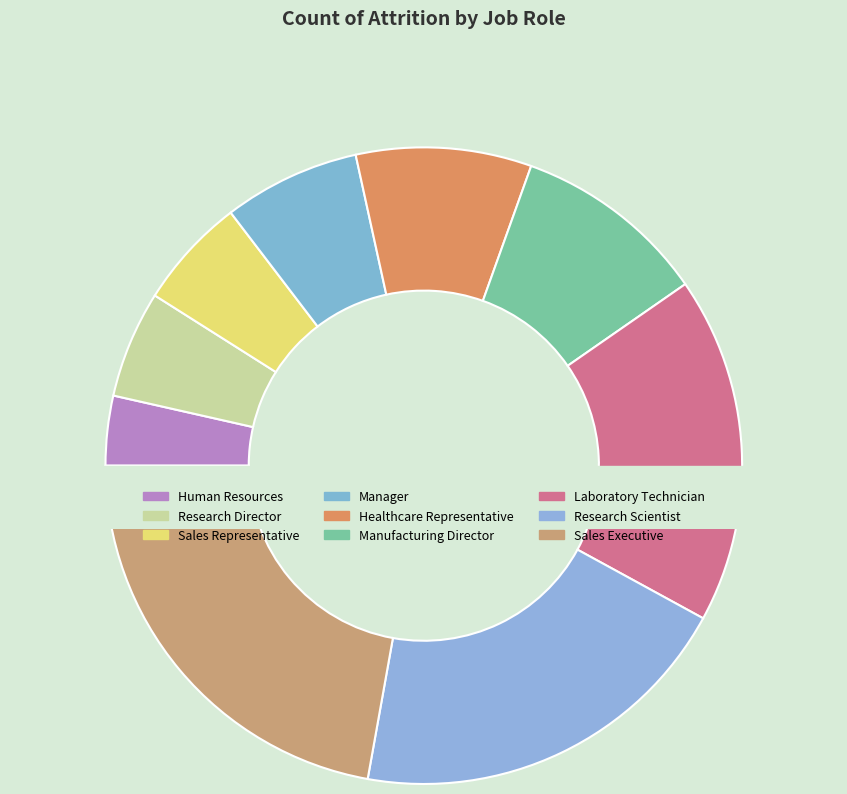

What is the change in value from Human Resources to Sales Executive?

+274